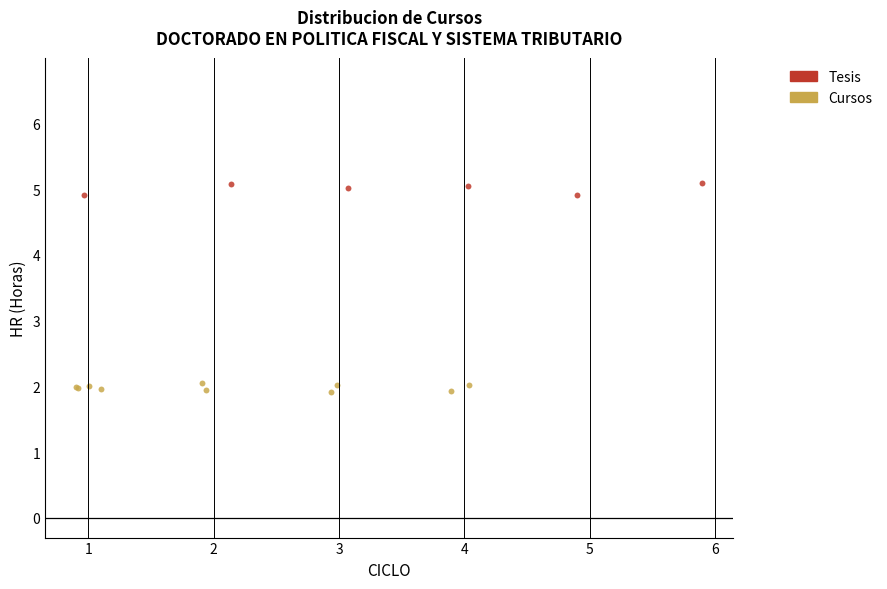

Which series reaches the maximum Y coordinate?

Tesis